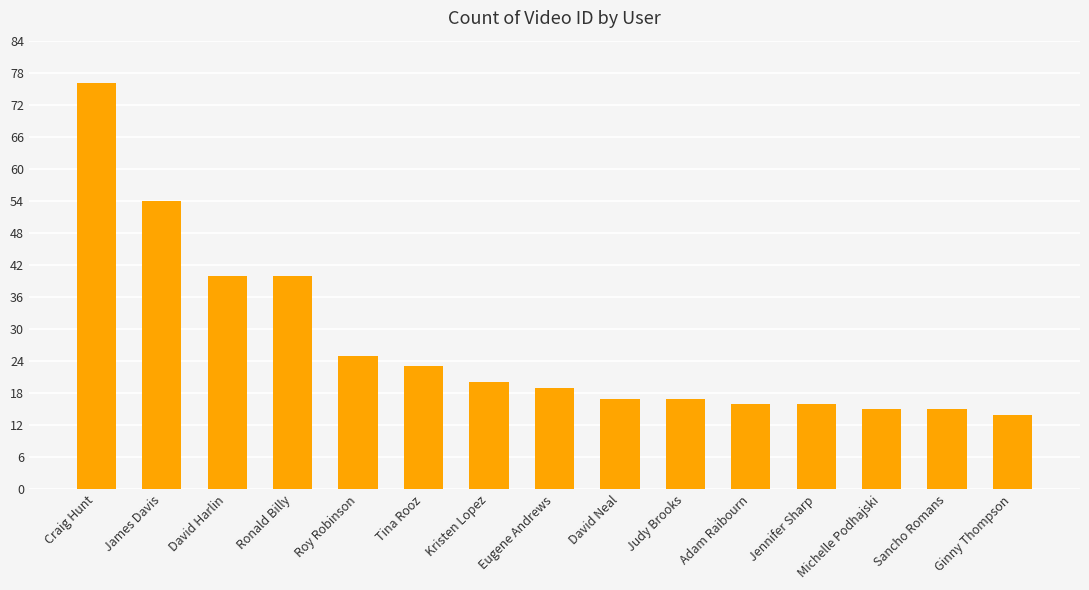

The chart shows a value of 33 at Roy Robinson. True or false?

False